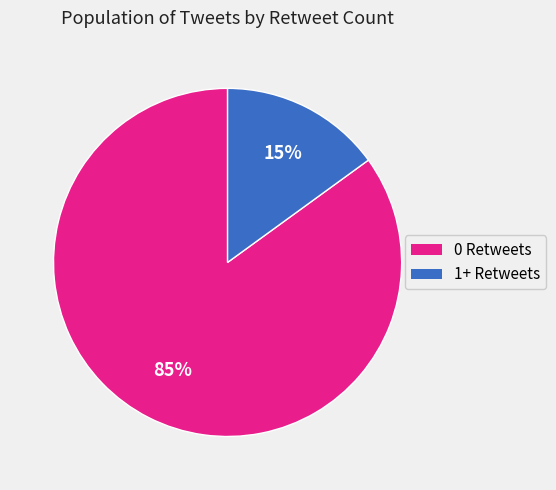

Is there a majority slice in this chart?

Yes